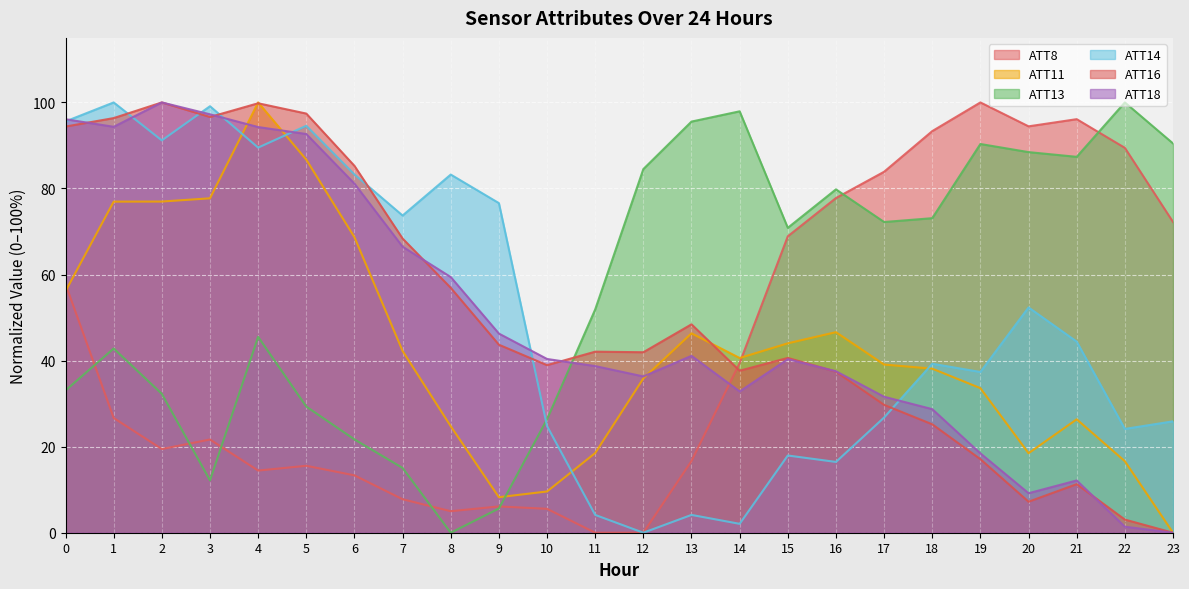

How many times do ATT16 and ATT11 cross each other?

3